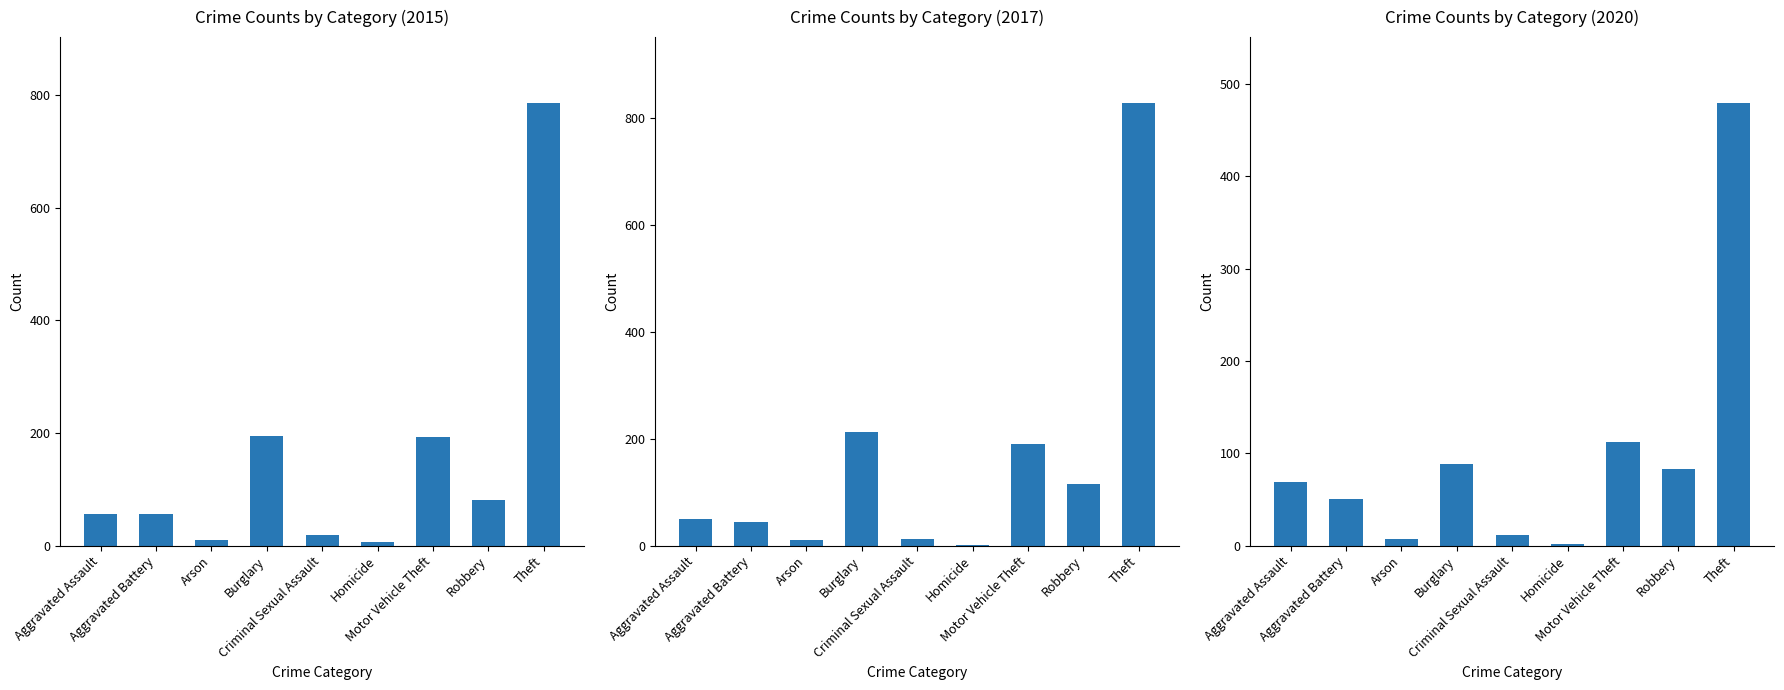

What is the average value of the 2020 series?

100